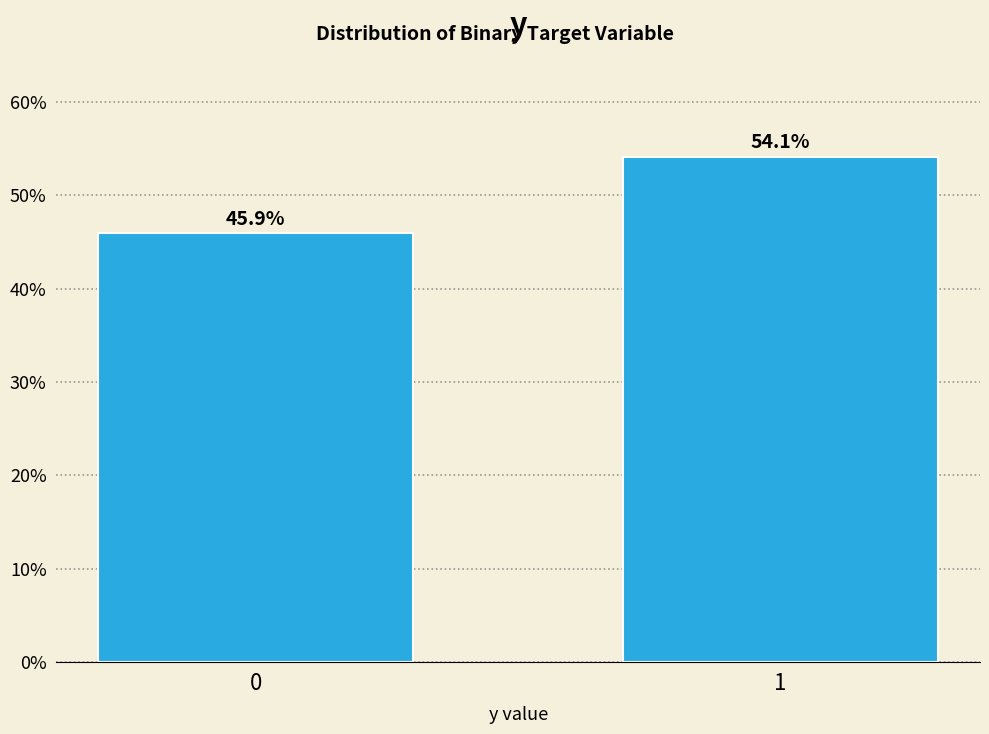

Reading left to right, transcribe all the data shown in this chart.

45.9	54.1